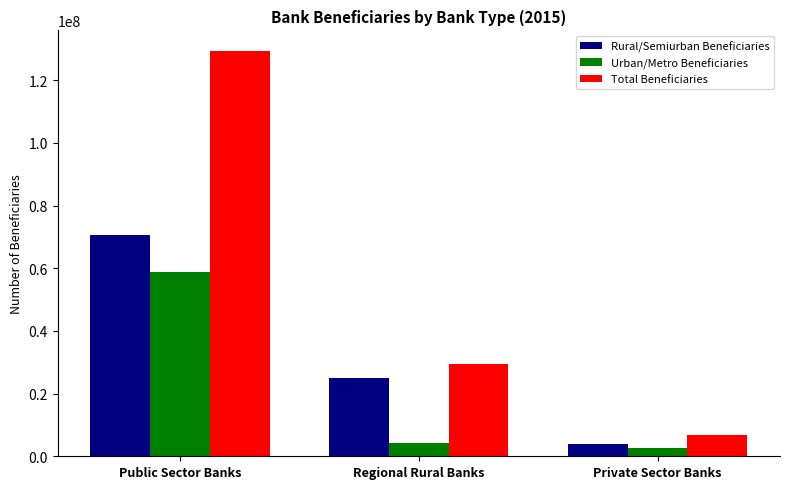

What is the label of the 1st bar from the left?

Public Sector Banks